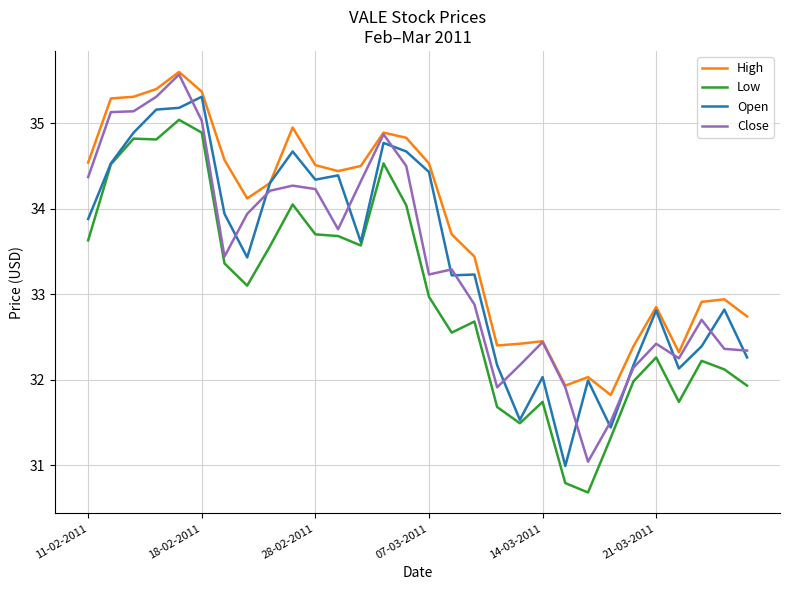

What is the greatest value displayed?

35.6